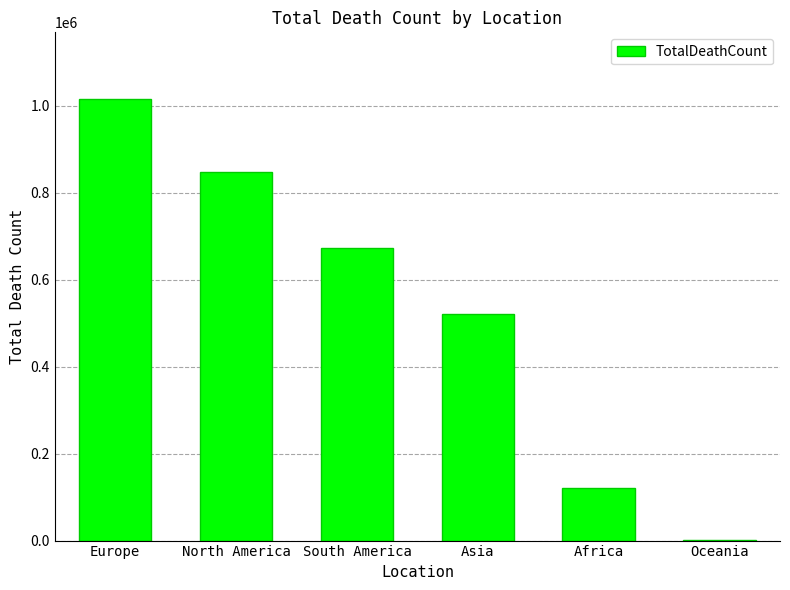

Count the number of categories in the chart.

6